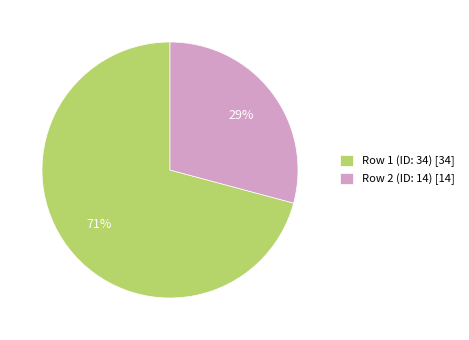

What percentage is the Row 2 (ID: 14) slice, to the nearest percent?

29%